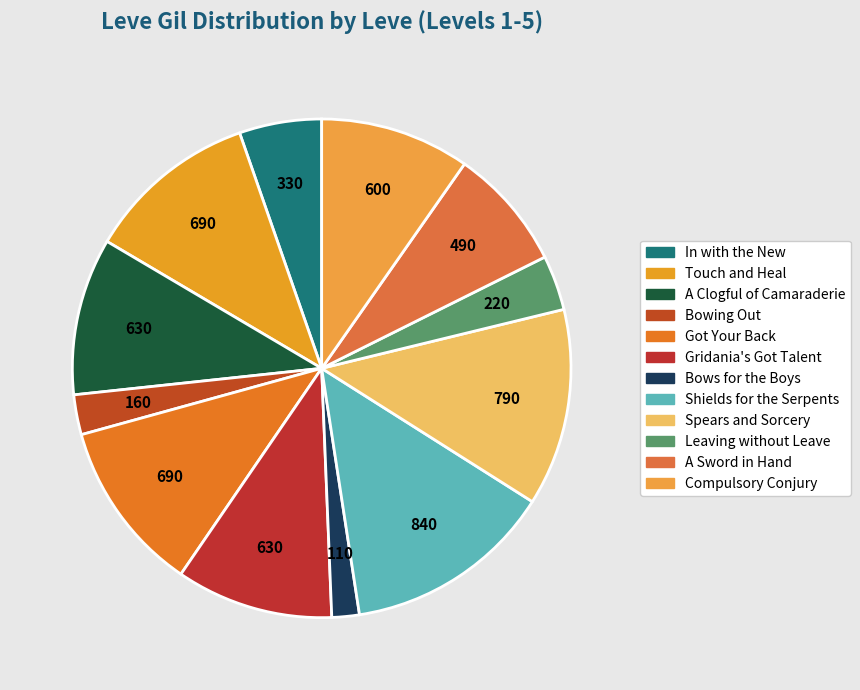

How many slices are in this pie chart?

12